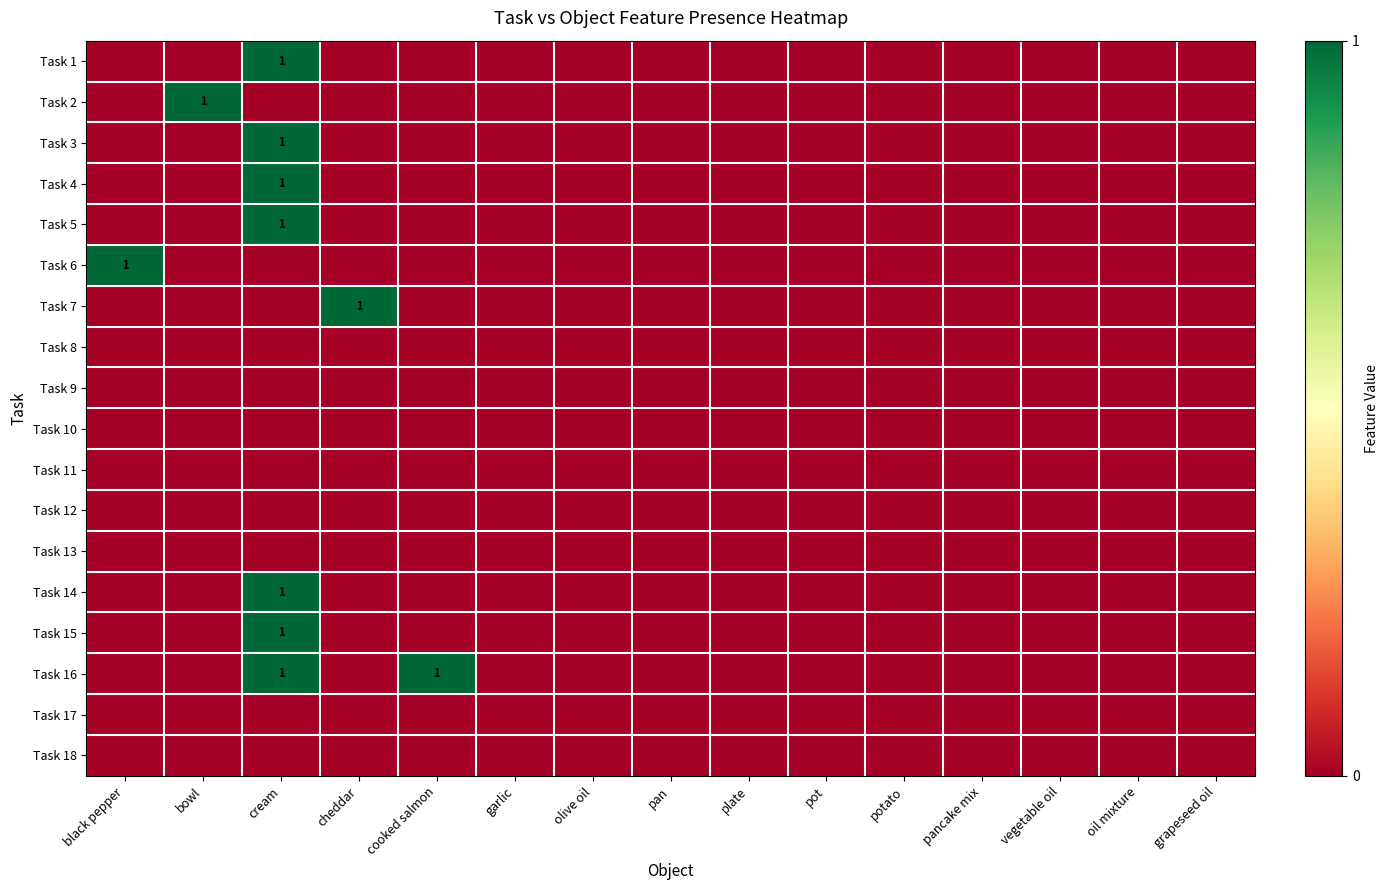

Is the value of Task 12 at cream greater than the value of Task 2 at garlic?

No